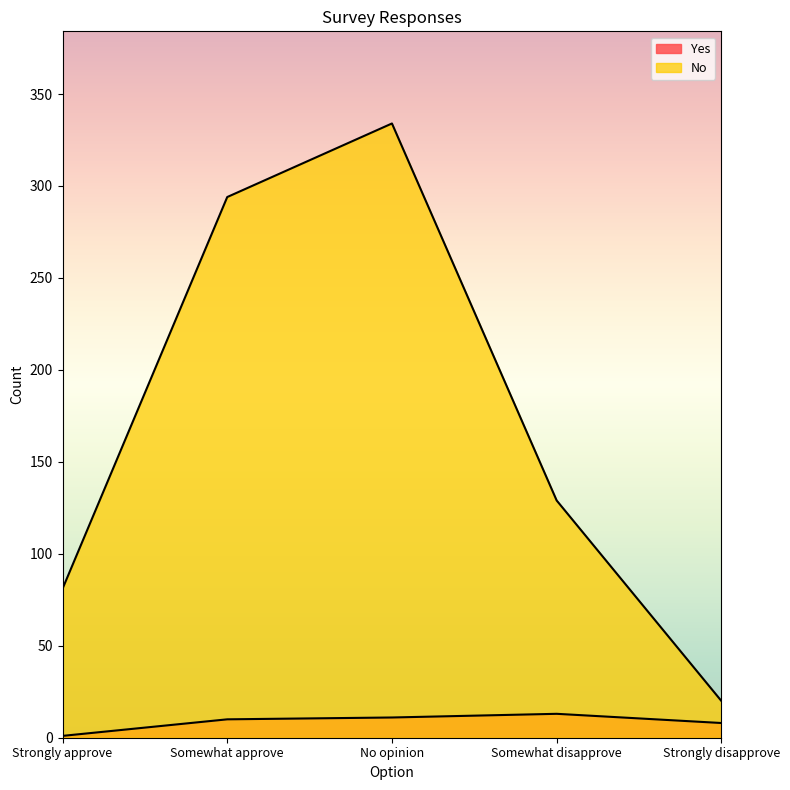

How many data points in No are less than 129?

2